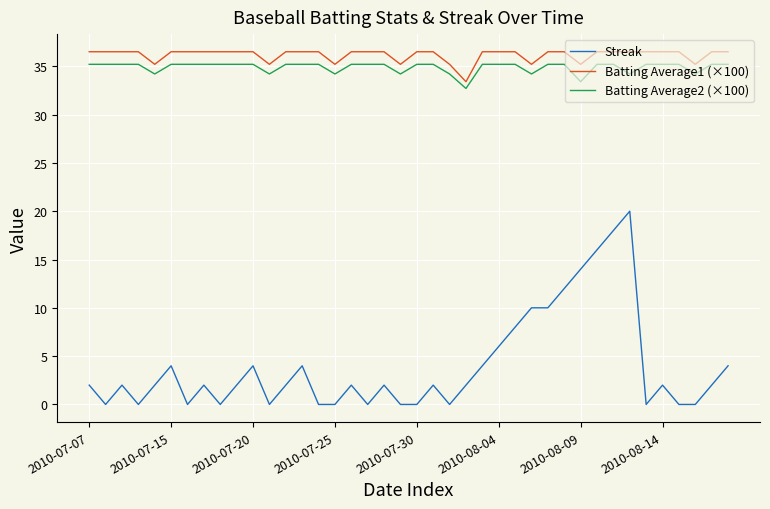

True or false: Batting Average1 (×100) and Streak intersect in this chart.

False